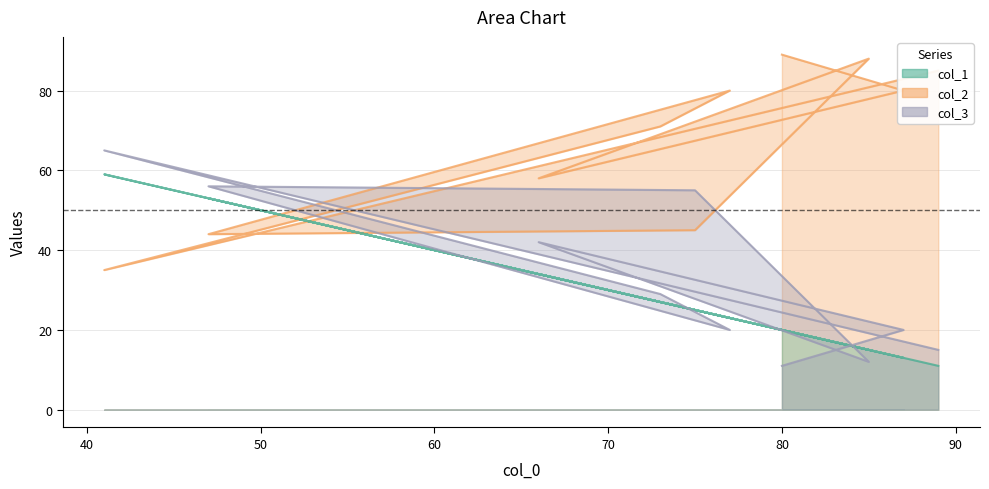

Reading left to right, what are all the values shown in this chart?

col_1: 11	59	27	23	53	25	15	34	13	20
col_2: 85	35	71	80	44	45	88	58	80	89
col_3: 15	65	29	20	56	55	12	42	20	11